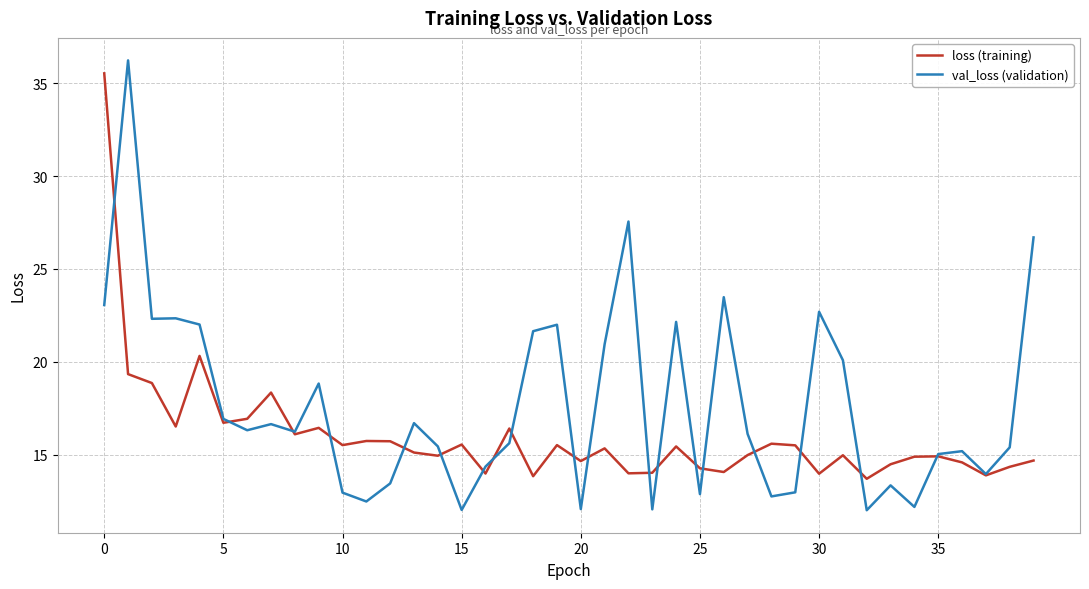

What is the maximum value shown in the chart?

36.2